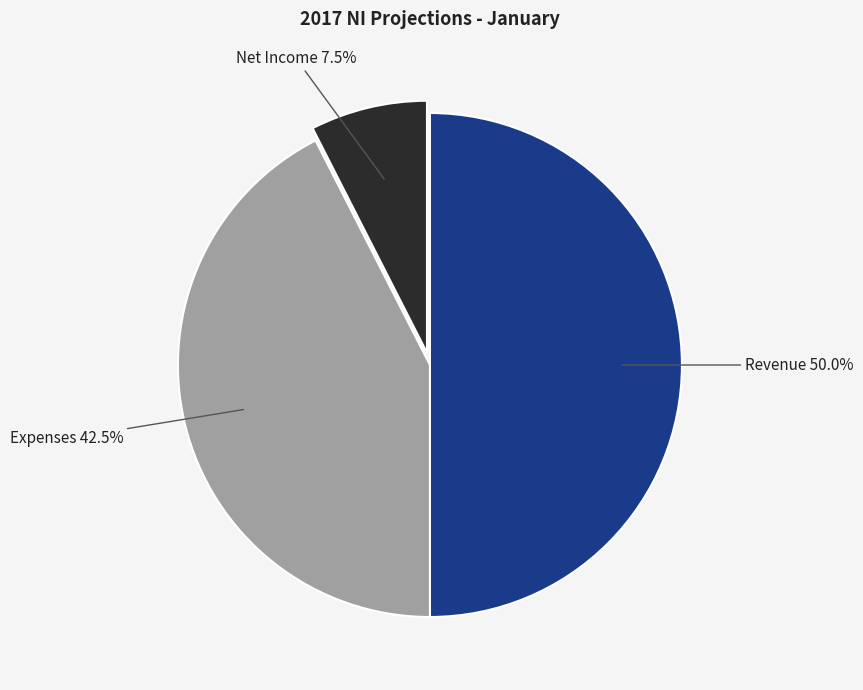

Between Revenue and Net Income, which is larger?

Revenue